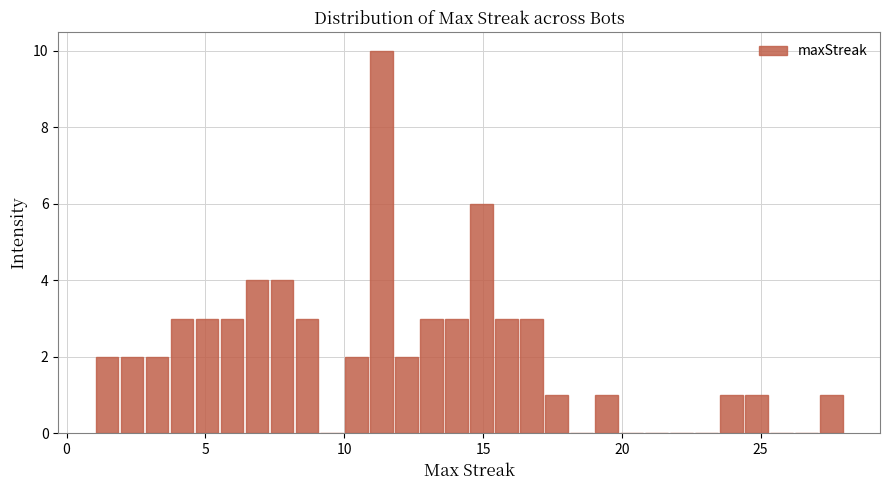

Around what value on the x-axis is the tallest bar? Give the approximate position of its centre, as read against the axis.

11.5